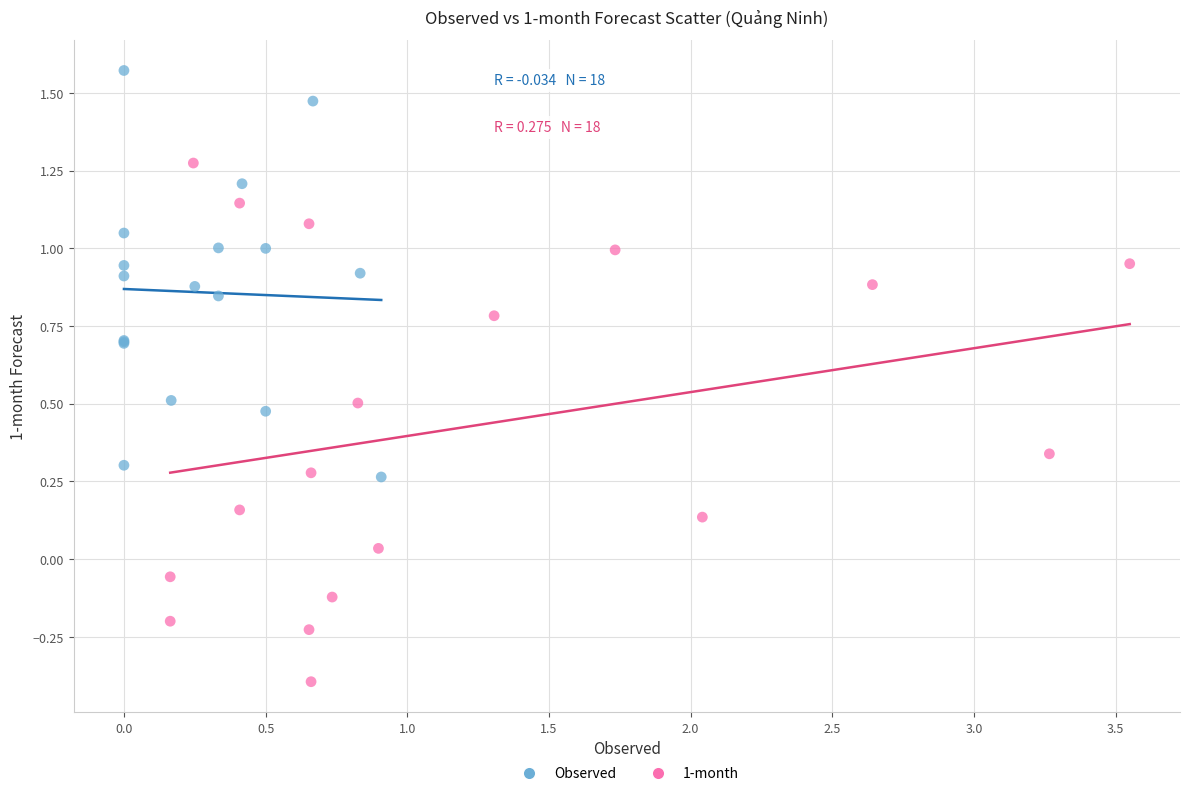

Which series reaches the minimum Y coordinate?

1-month